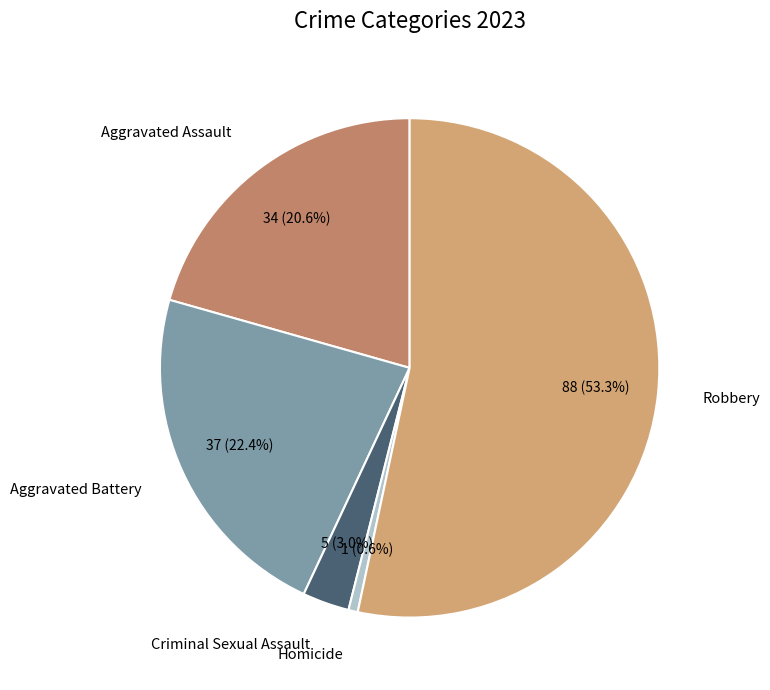

What is the largest slice in the pie chart?

Robbery